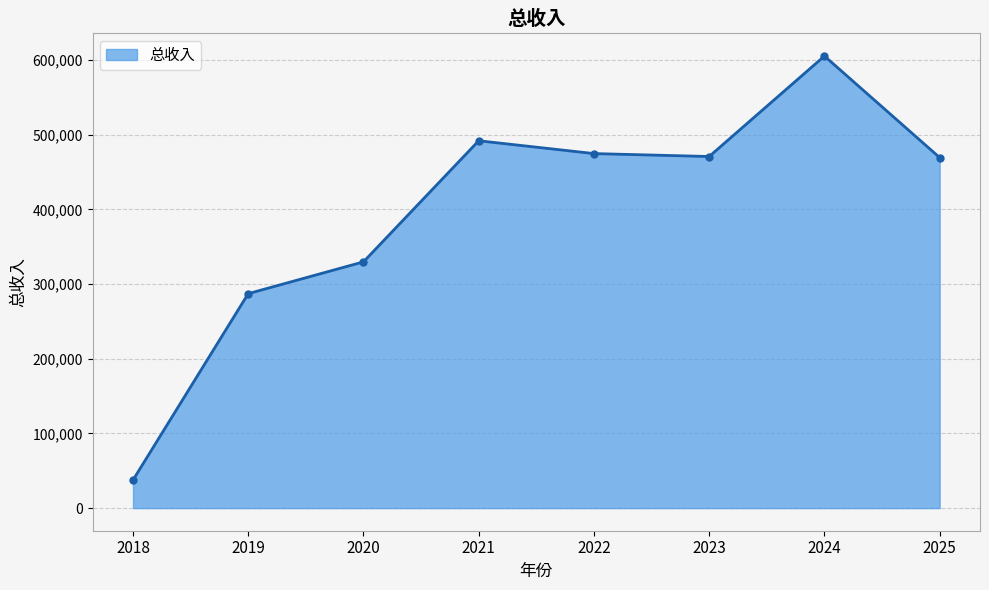

True or false: the data shows 502012.2 at 2019.

False